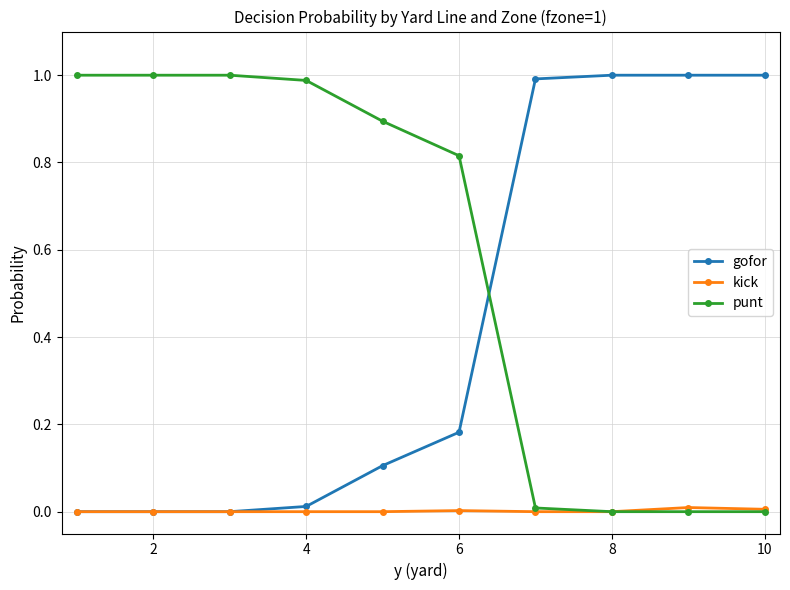

List the series in order of their overall mean, highest first.

punt, gofor, kick